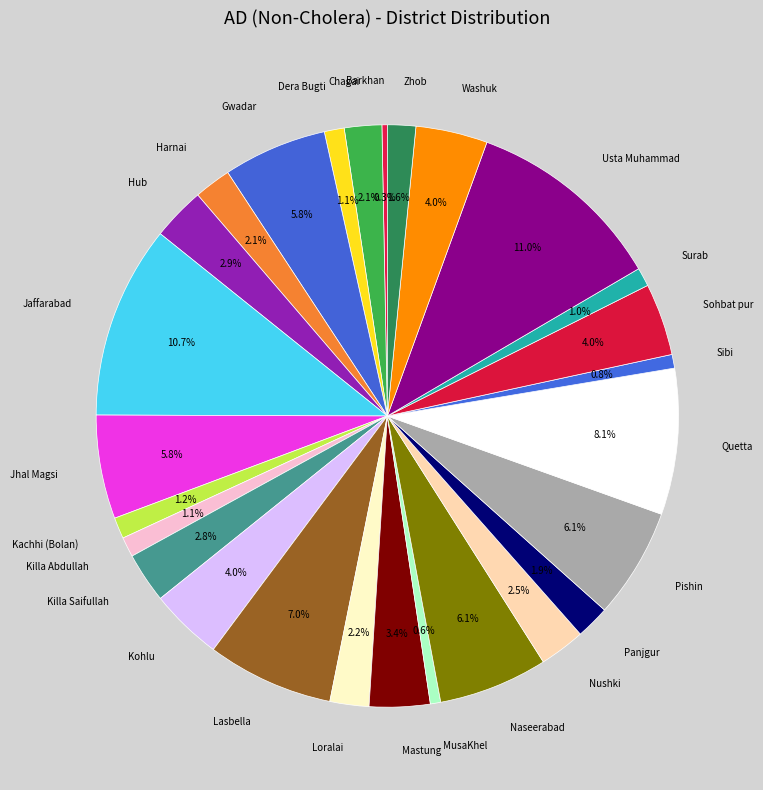

How many slices are in this pie chart?

27